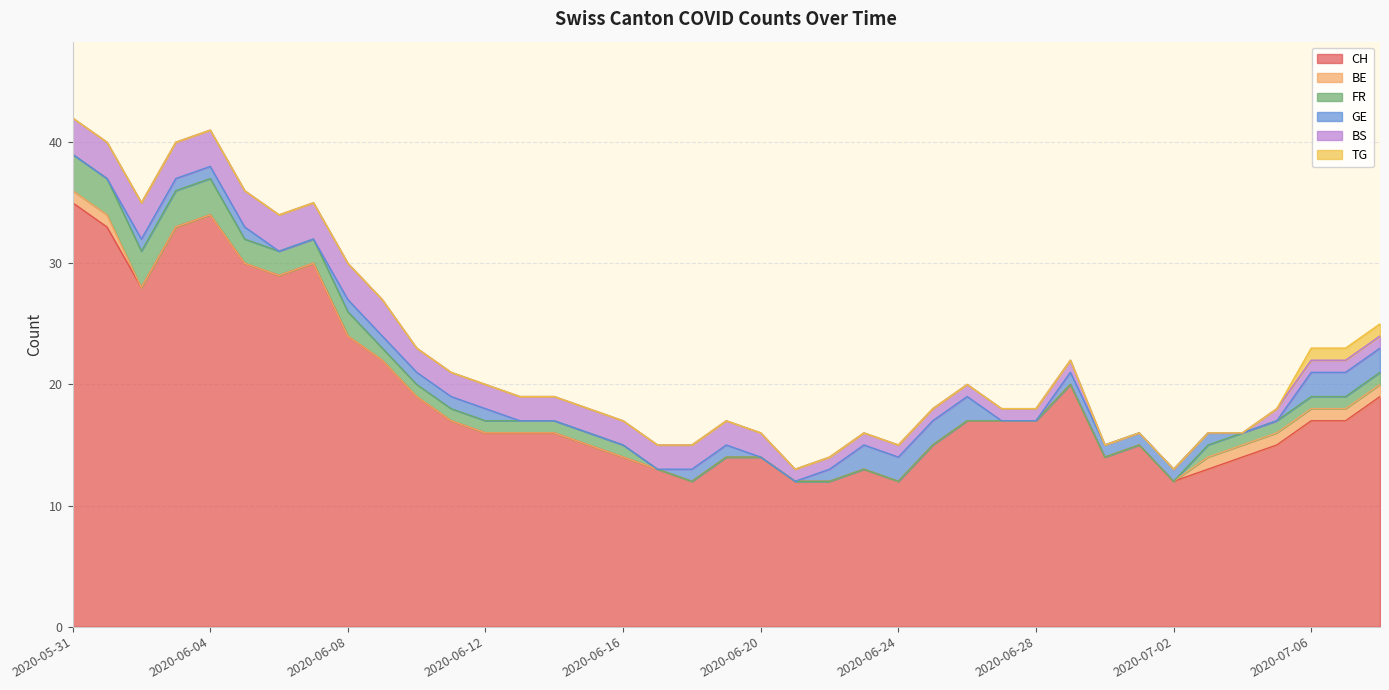

What is the label of the 18th point from the left?

2020-06-17